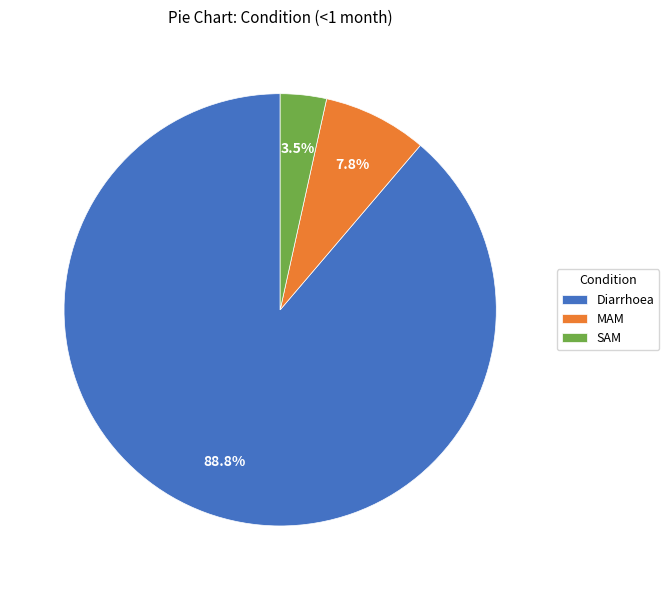

What percentage do MAM and Diarrhoea together represent?

96.5%